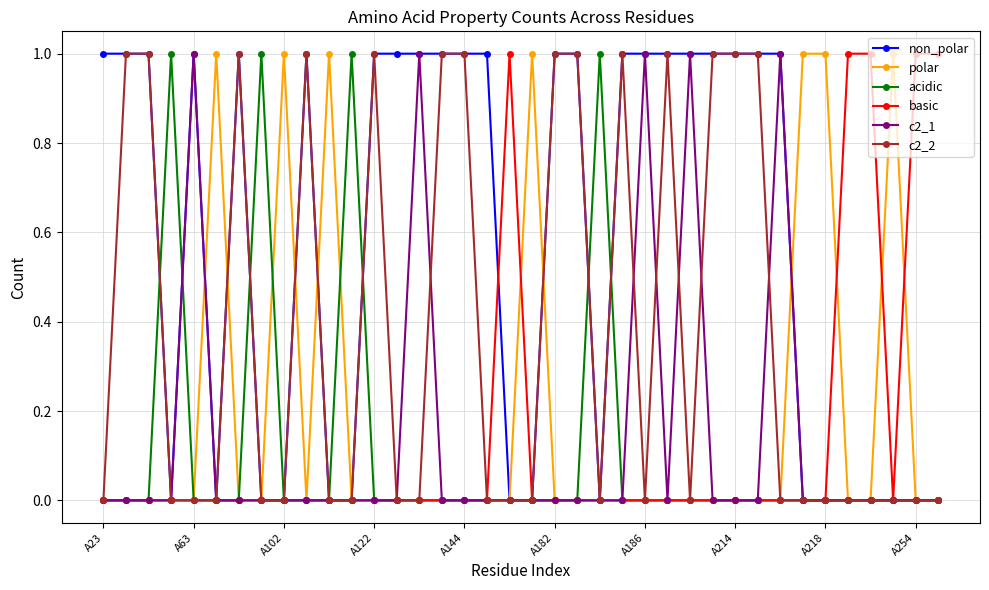

True or false: c2_2 has more than 2 points higher than both neighbors.

True